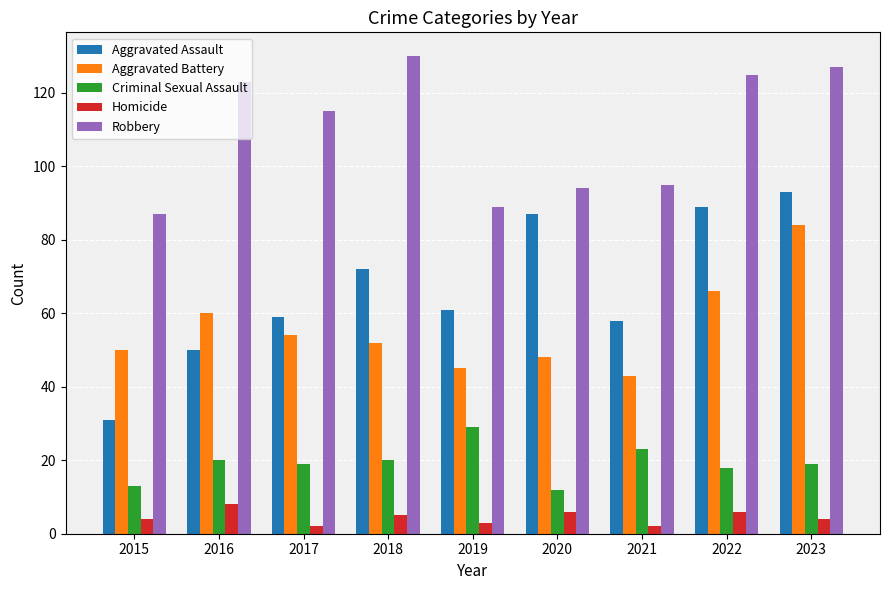

At 2016, list the series in order from largest to smallest.

Robbery, Aggravated Battery, Aggravated Assault, Criminal Sexual Assault, Homicide